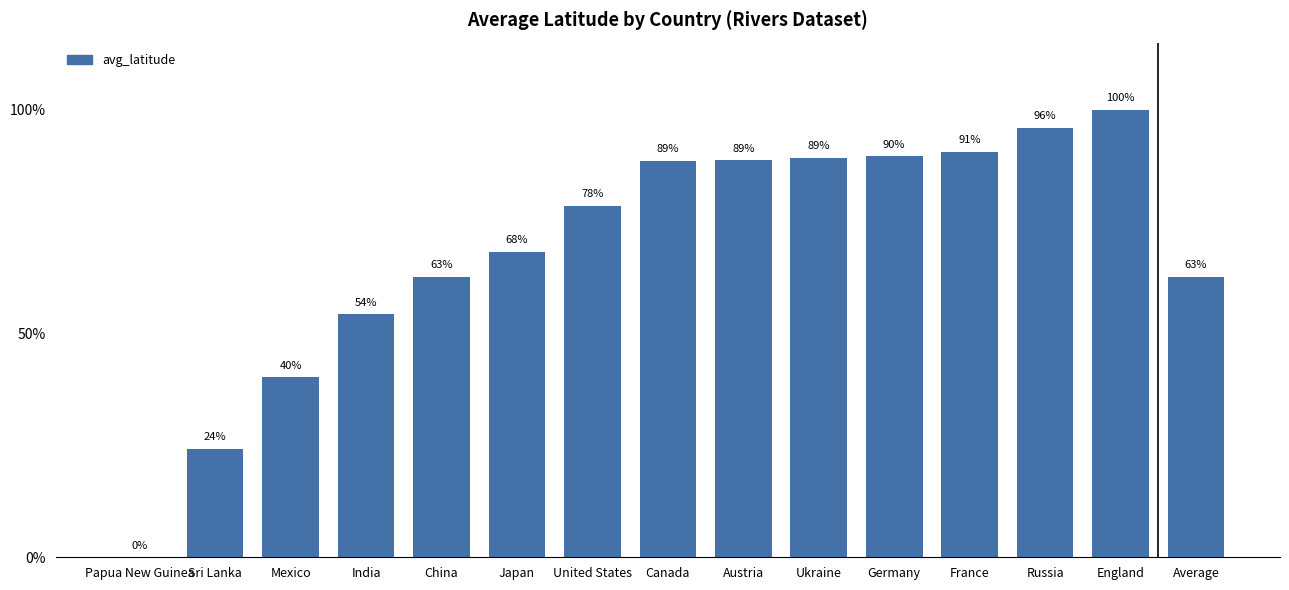

Are the bars horizontal?

No